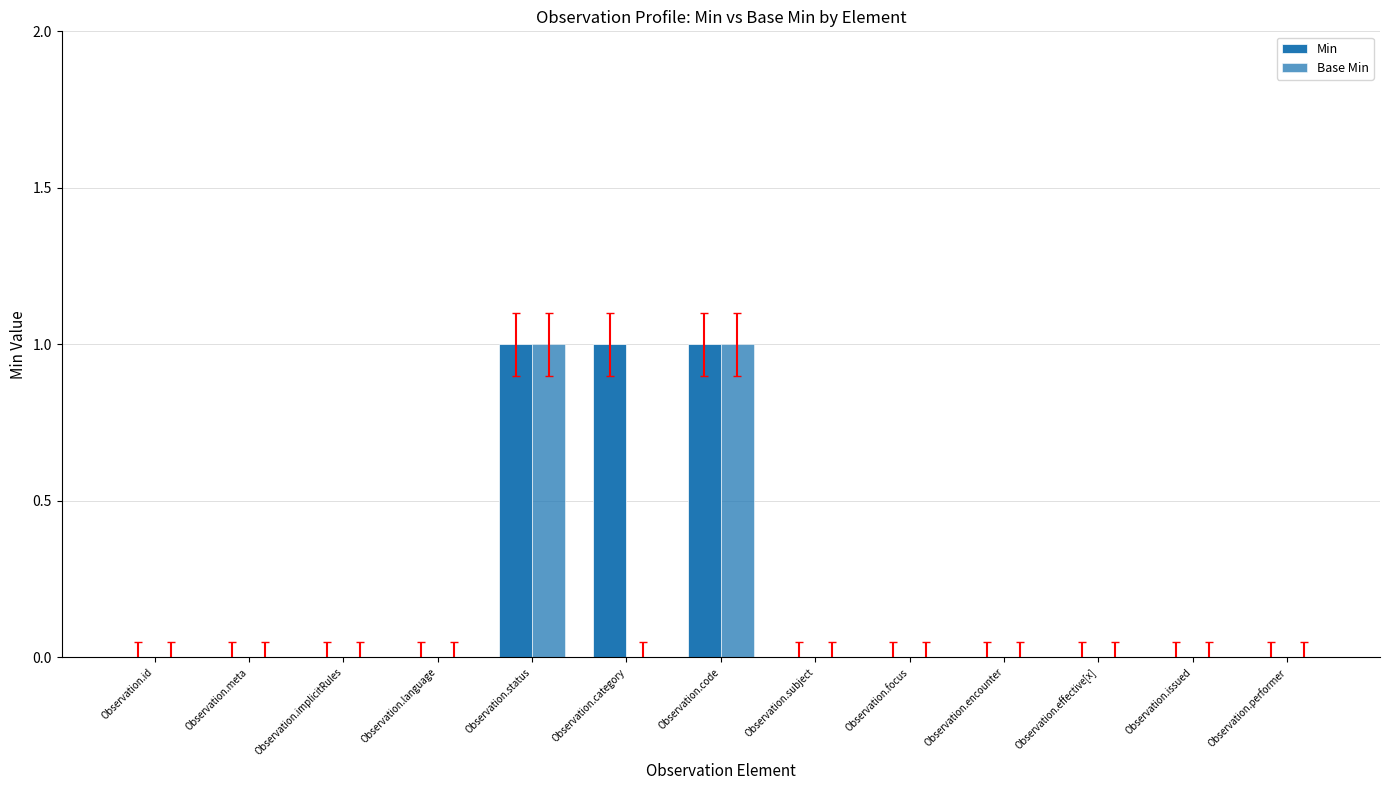

At which category does the chart reach its peak across all series?

Observation.status